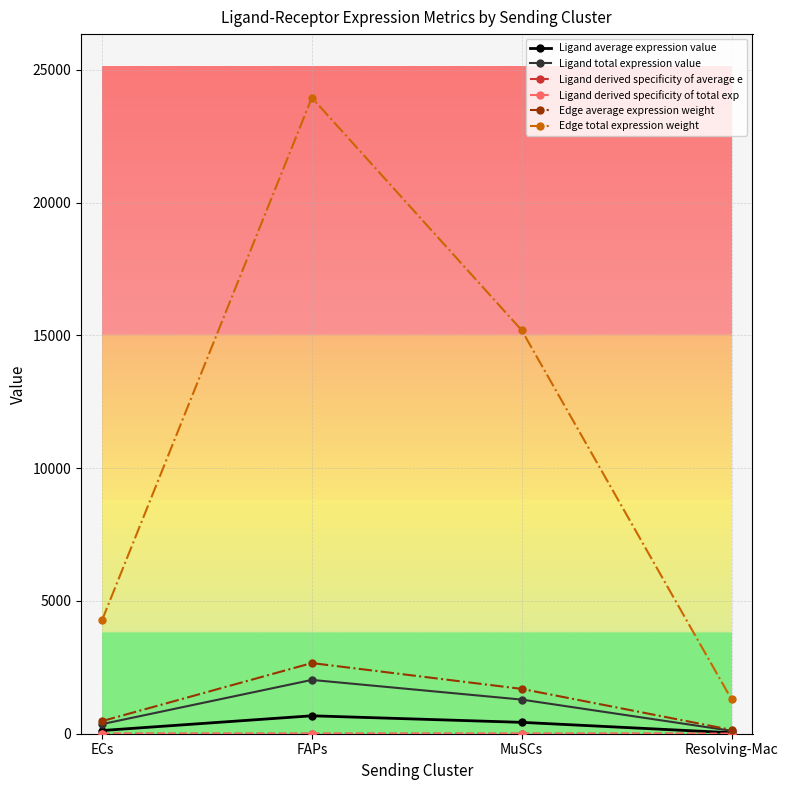

Is this an area chart (filled region under the line)?

No